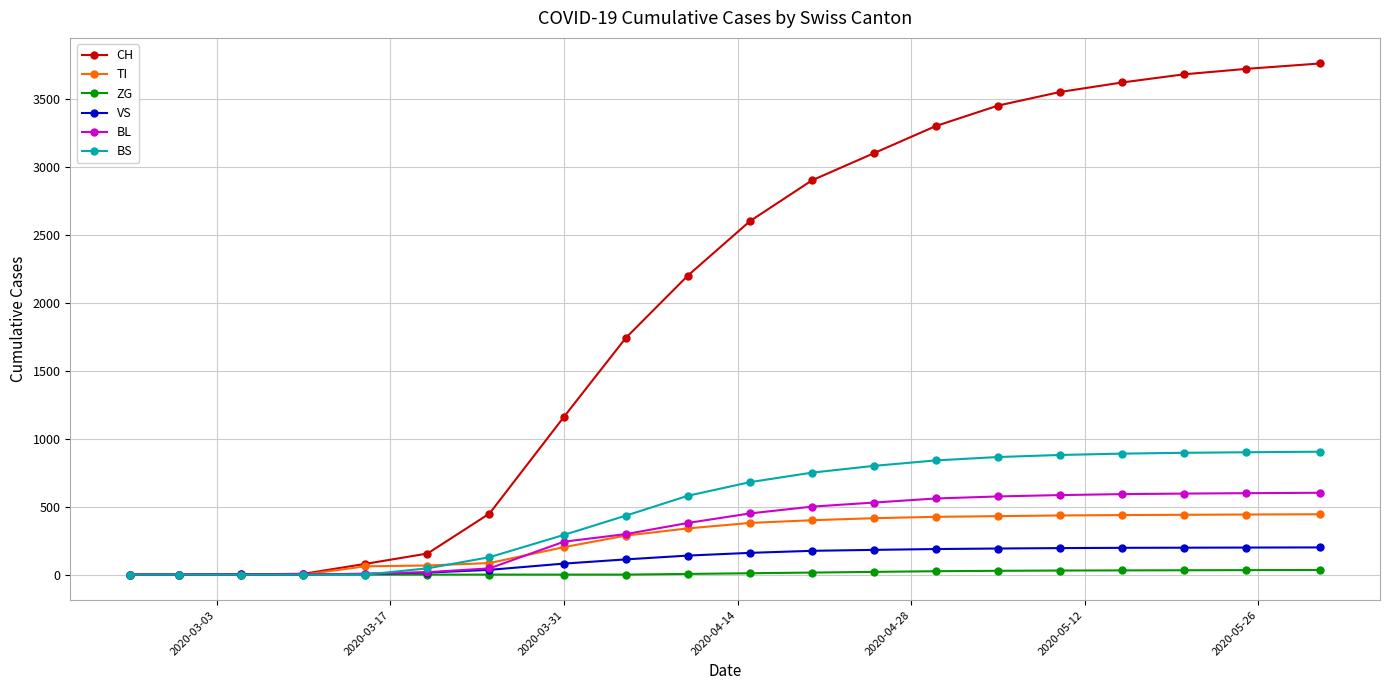

Which series has the widest spread of values?

CH